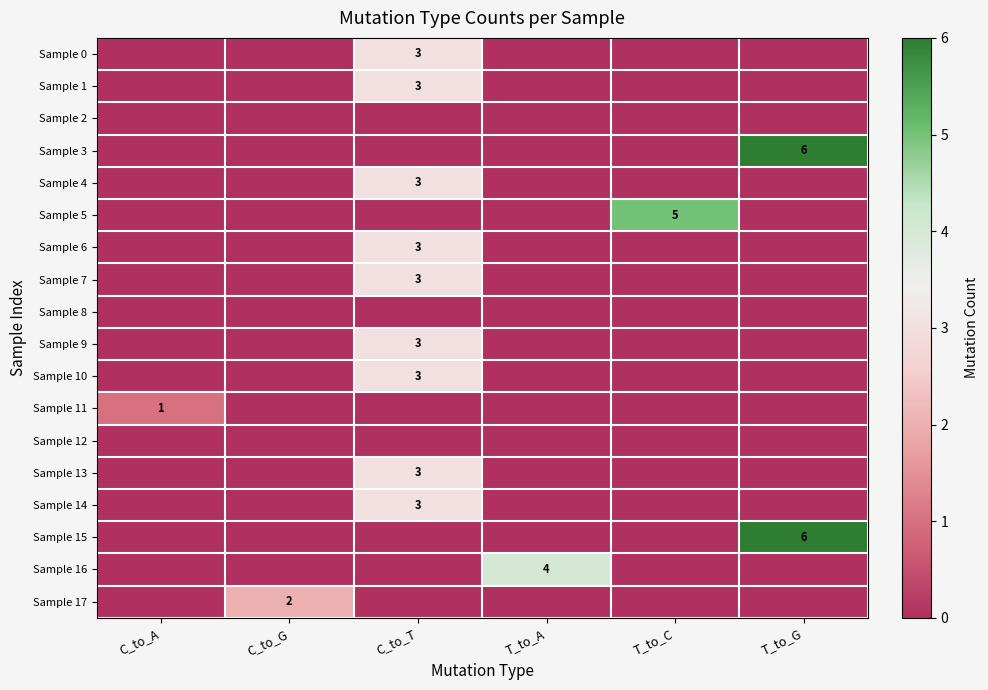

What is the spread (max minus min) of values at T_to_G?

6